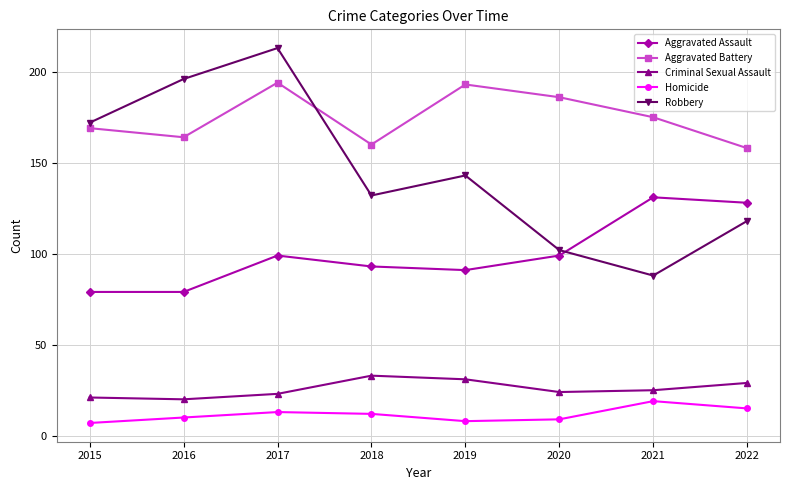

What is the difference between the highest and lowest values at 2021?

156